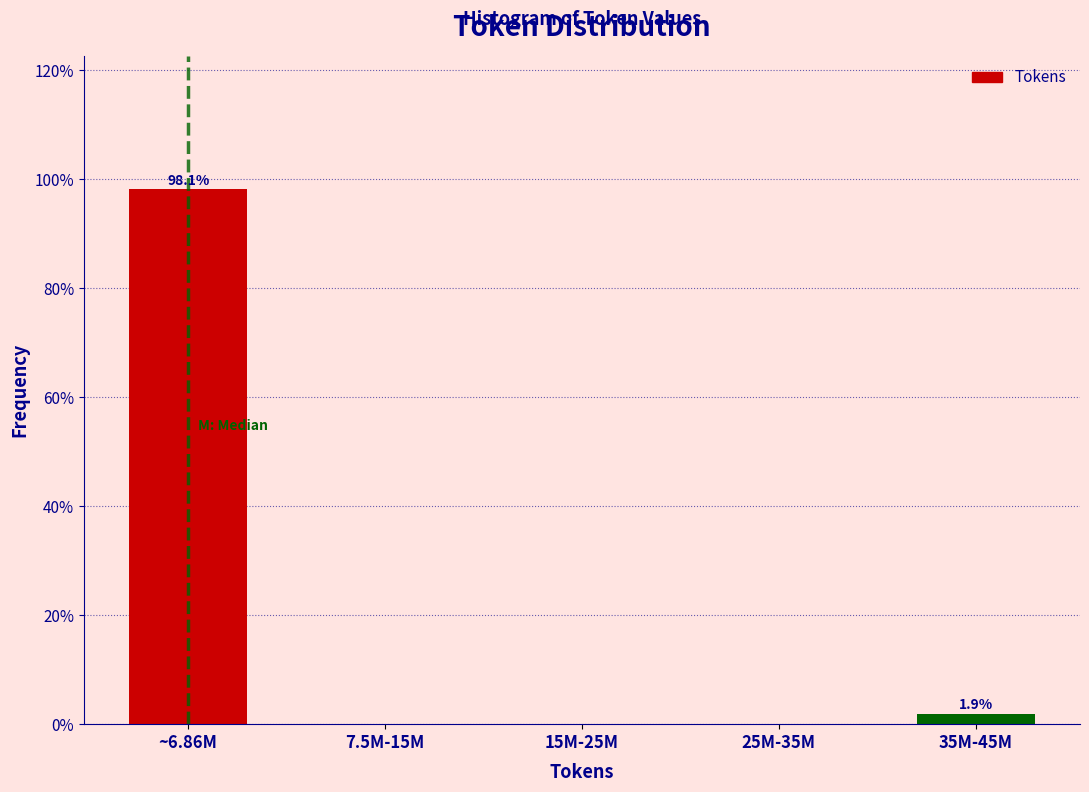

Reading left to right, extract all data points from this chart.

~6.86M=98.1	7.5M-15M=0.0	15M-25M=0.0	25M-35M=0.0	35M-45M=1.9